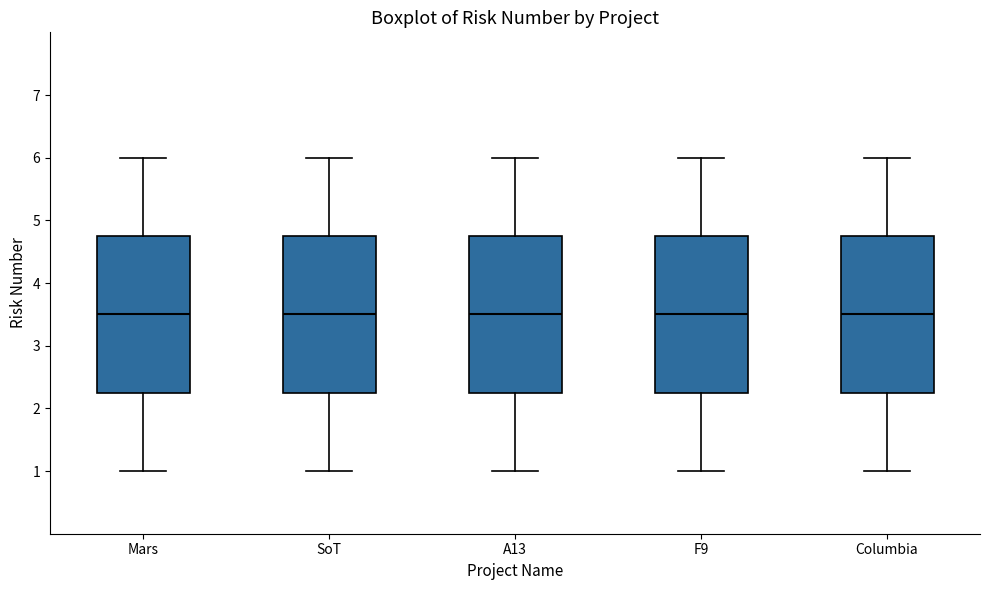

Reading left to right, read every box against the y-axis: the position of its median line, the range the box covers, and the ends of its whiskers. The values are not printed on the chart, so give them approximately, as read against the axis.

Mars: median 3.5, box 2.3 to 4.8, whiskers 1.0 to 6.0
SoT: median 3.5, box 2.3 to 4.8, whiskers 1.0 to 6.0
A13: median 3.5, box 2.3 to 4.8, whiskers 1.0 to 6.0
F9: median 3.5, box 2.3 to 4.8, whiskers 1.0 to 6.0
Columbia: median 3.5, box 2.3 to 4.8, whiskers 1.0 to 6.0